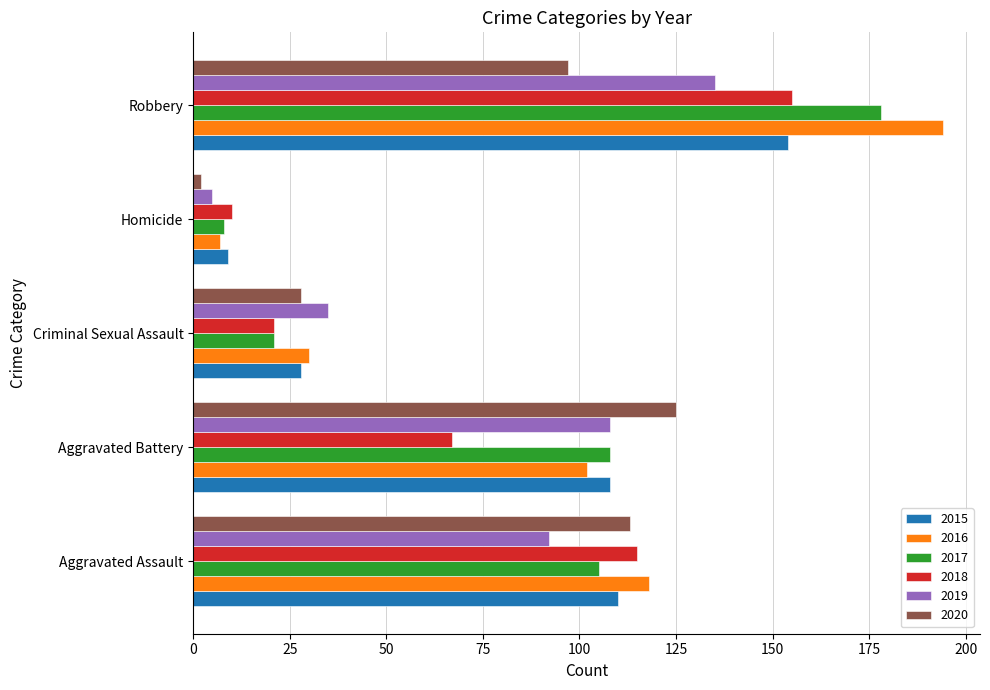

What is the difference between the second highest and minimum values in the 2016 series?

111